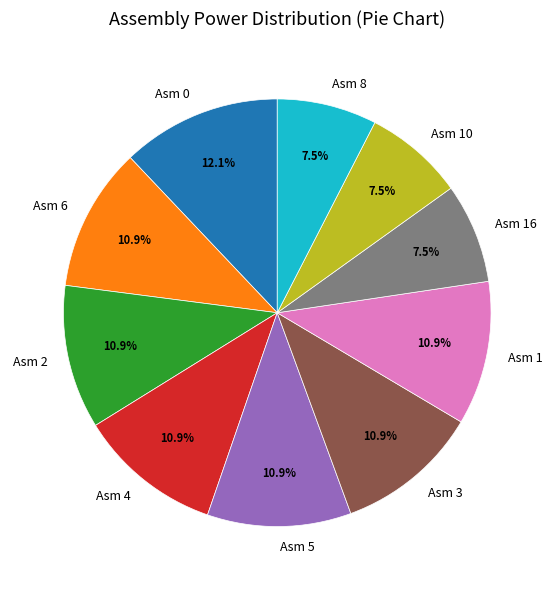

Which slice is the largest?

Asm 0